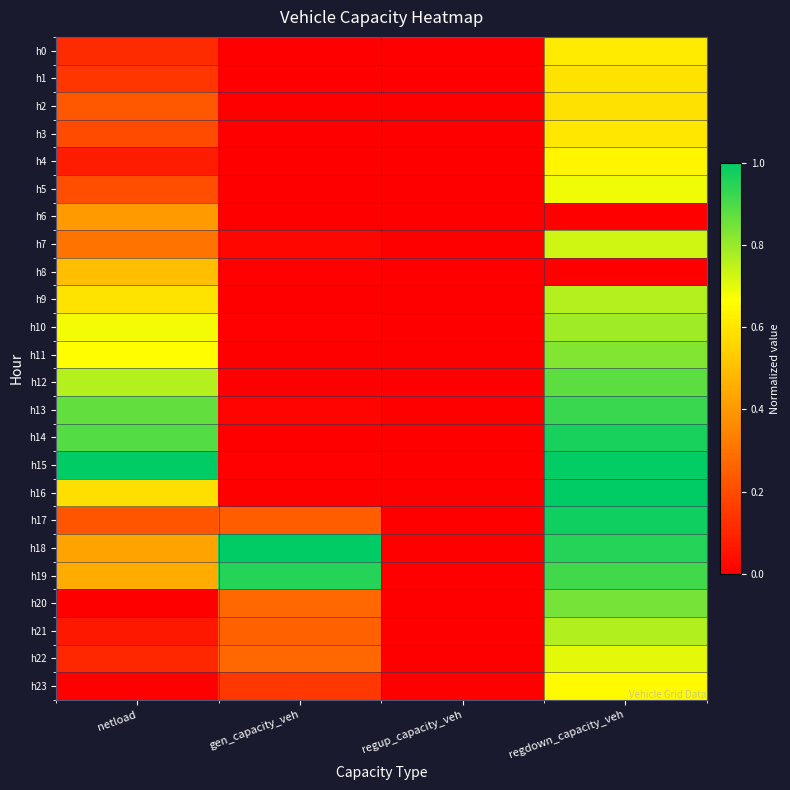

Reading left to right, extract all data points from this chart.

h0: netload=0.1	gen_capacity_veh=0.0	regup_capacity_veh=0.0	regdown_capacity_veh=0.6
h1: netload=0.1	gen_capacity_veh=0.0	regup_capacity_veh=0.0	regdown_capacity_veh=0.6
h2: netload=0.2	gen_capacity_veh=0.0	regup_capacity_veh=0.0	regdown_capacity_veh=0.6
h3: netload=0.2	gen_capacity_veh=0.0	regup_capacity_veh=0.0	regdown_capacity_veh=0.6
h4: netload=0.1	gen_capacity_veh=0.0	regup_capacity_veh=0.0	regdown_capacity_veh=0.6
h5: netload=0.2	gen_capacity_veh=0.0	regup_capacity_veh=0.0	regdown_capacity_veh=0.7
h6: netload=0.4	gen_capacity_veh=0.0	regup_capacity_veh=0.0	regdown_capacity_veh=0.0
h7: netload=0.3	gen_capacity_veh=0.0	regup_capacity_veh=0.0	regdown_capacity_veh=0.7
h8: netload=0.5	gen_capacity_veh=0.0	regup_capacity_veh=0.0	regdown_capacity_veh=0.0
h9: netload=0.6	gen_capacity_veh=0.0	regup_capacity_veh=0.0	regdown_capacity_veh=0.8
h10: netload=0.7	gen_capacity_veh=0.0	regup_capacity_veh=0.0	regdown_capacity_veh=0.8
h11: netload=0.7	gen_capacity_veh=0.0	regup_capacity_veh=0.0	regdown_capacity_veh=0.8
h12: netload=0.8	gen_capacity_veh=0.0	regup_capacity_veh=0.0	regdown_capacity_veh=0.9
h13: netload=0.9	gen_capacity_veh=0.0	regup_capacity_veh=0.0	regdown_capacity_veh=0.9
h14: netload=0.9	gen_capacity_veh=0.0	regup_capacity_veh=0.0	regdown_capacity_veh=1.0
h15: netload=1.0	gen_capacity_veh=0.0	regup_capacity_veh=0.0	regdown_capacity_veh=1.0
h16: netload=0.6	gen_capacity_veh=0.0	regup_capacity_veh=0.0	regdown_capacity_veh=1.0
h17: netload=0.2	gen_capacity_veh=0.2	regup_capacity_veh=0.0	regdown_capacity_veh=1.0
h18: netload=0.4	gen_capacity_veh=1.0	regup_capacity_veh=0.0	regdown_capacity_veh=1.0
h19: netload=0.4	gen_capacity_veh=1.0	regup_capacity_veh=0.0	regdown_capacity_veh=0.9
h20: netload=0.0	gen_capacity_veh=0.3	regup_capacity_veh=0.0	regdown_capacity_veh=0.8
h21: netload=0.1	gen_capacity_veh=0.3	regup_capacity_veh=0.0	regdown_capacity_veh=0.8
h22: netload=0.1	gen_capacity_veh=0.3	regup_capacity_veh=0.0	regdown_capacity_veh=0.7
h23: netload=0.0	gen_capacity_veh=0.1	regup_capacity_veh=0.0	regdown_capacity_veh=0.7